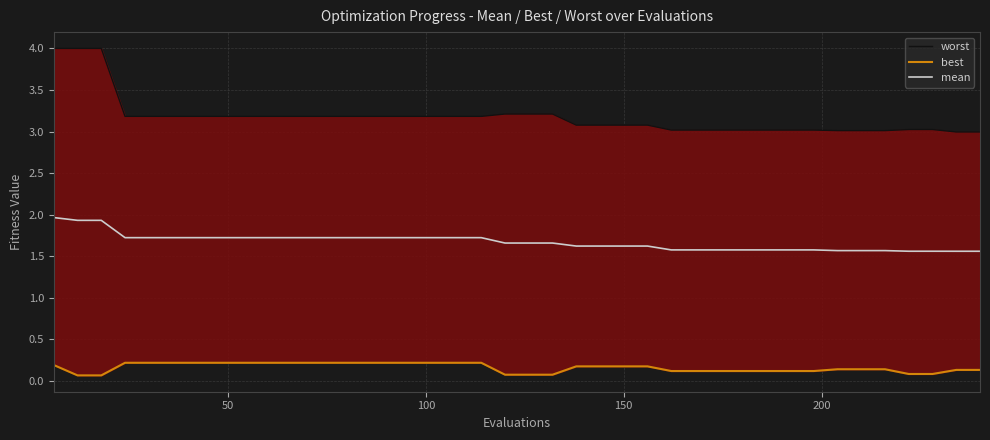

True or false: worst and best cross at least once.

False